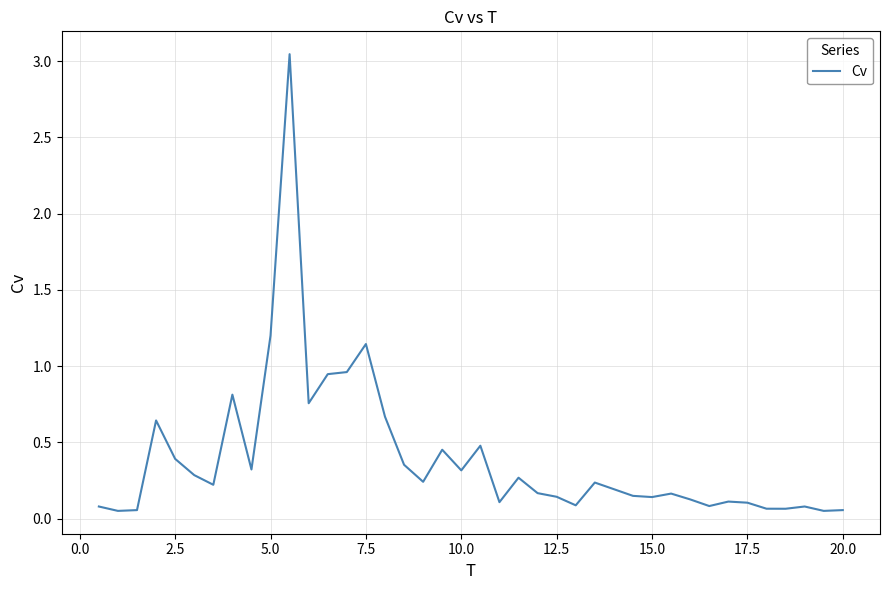

How many lines are shown in the chart?

1